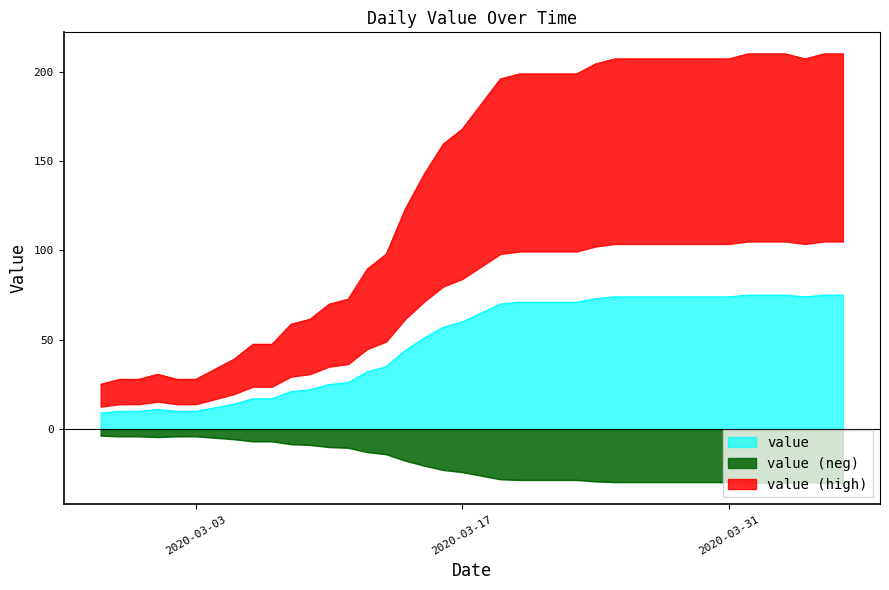

True or false: the data has more than 2 interior local peaks.

False